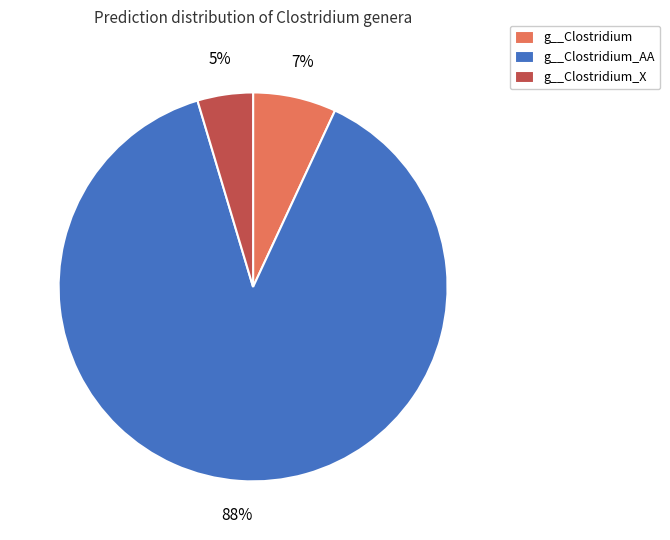

To the nearest percent, what percentage of the pie is g__Clostridium_AA?

88%